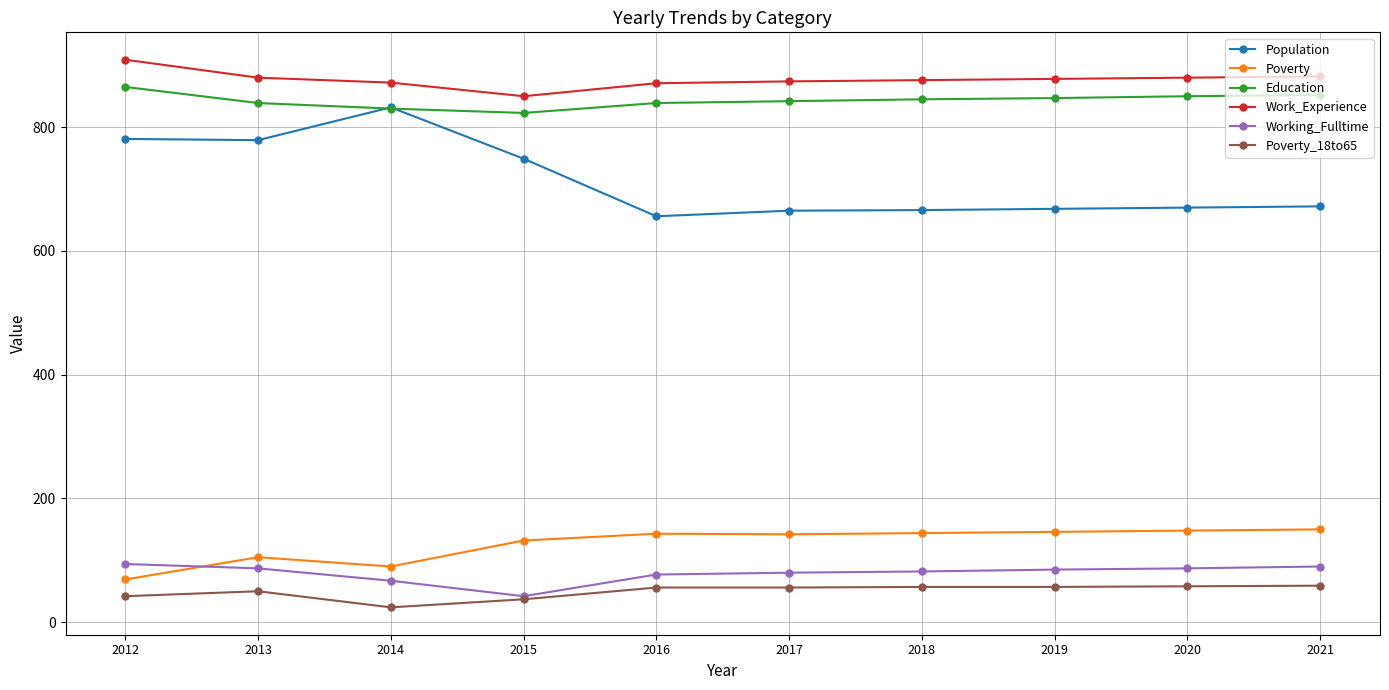

Which category has the lowest value across all series?

2014